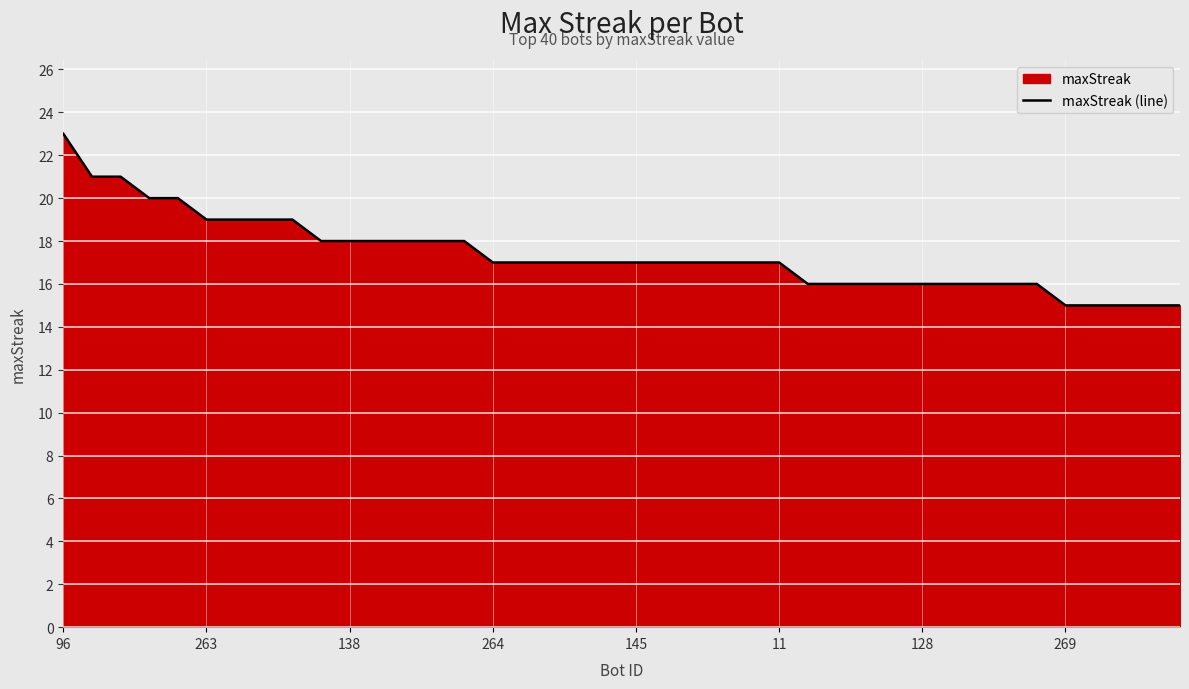

How many values are between 16 and 18?

26